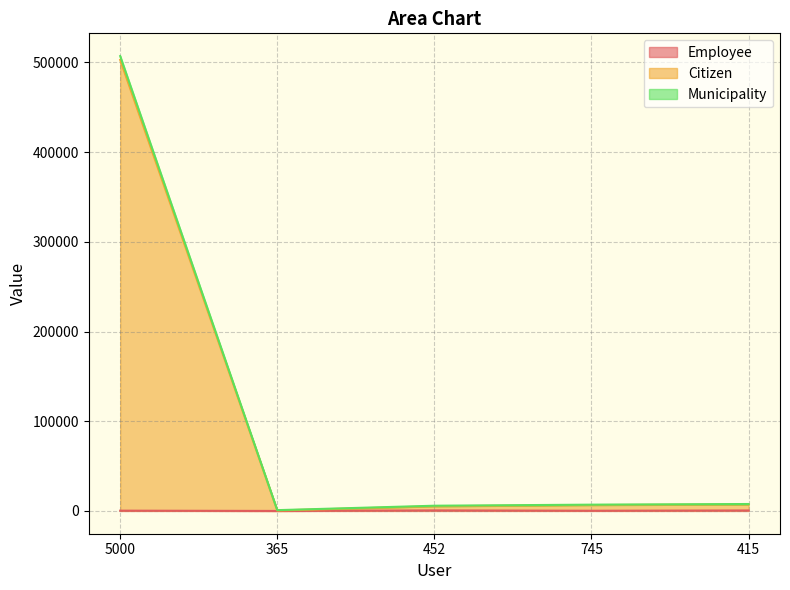

What is the label of the 2nd point from the right?

745